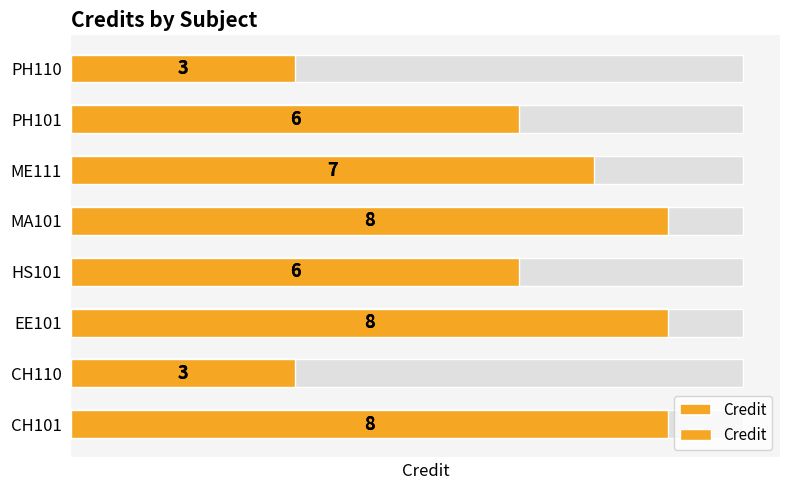

Approximately how many times larger is the value at MA101 compared to CH110?

2.7